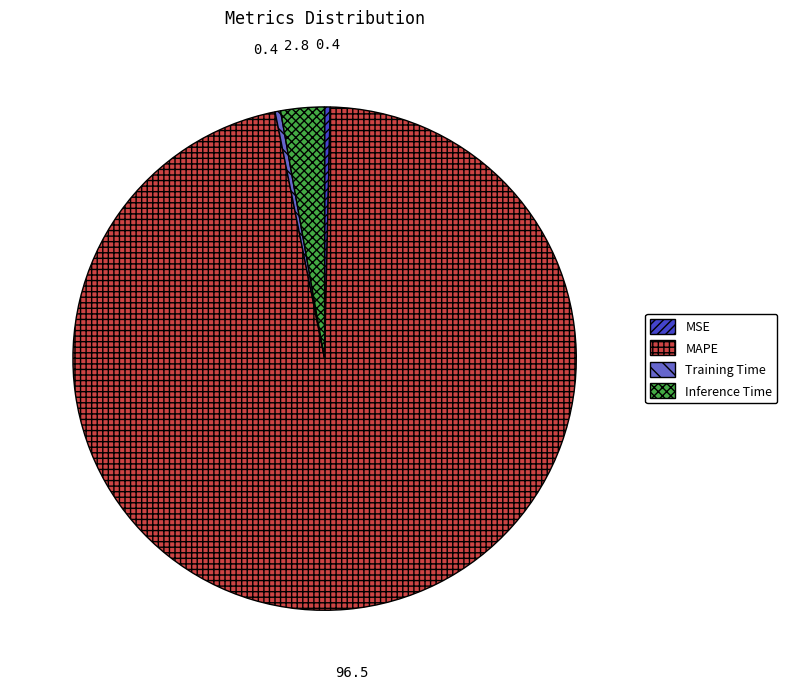

Is there a majority slice in this chart?

Yes